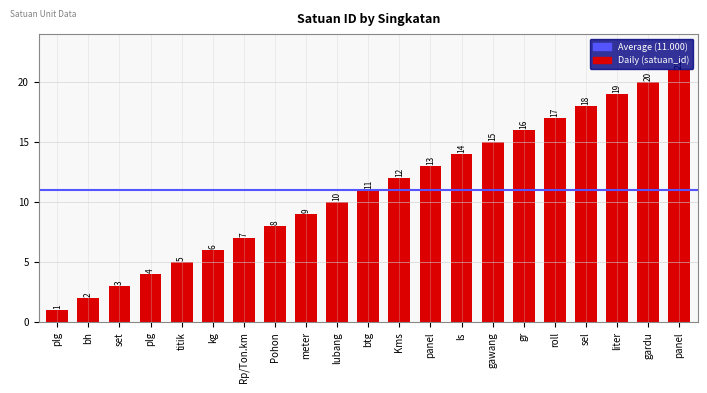

Are the bars horizontal?

No